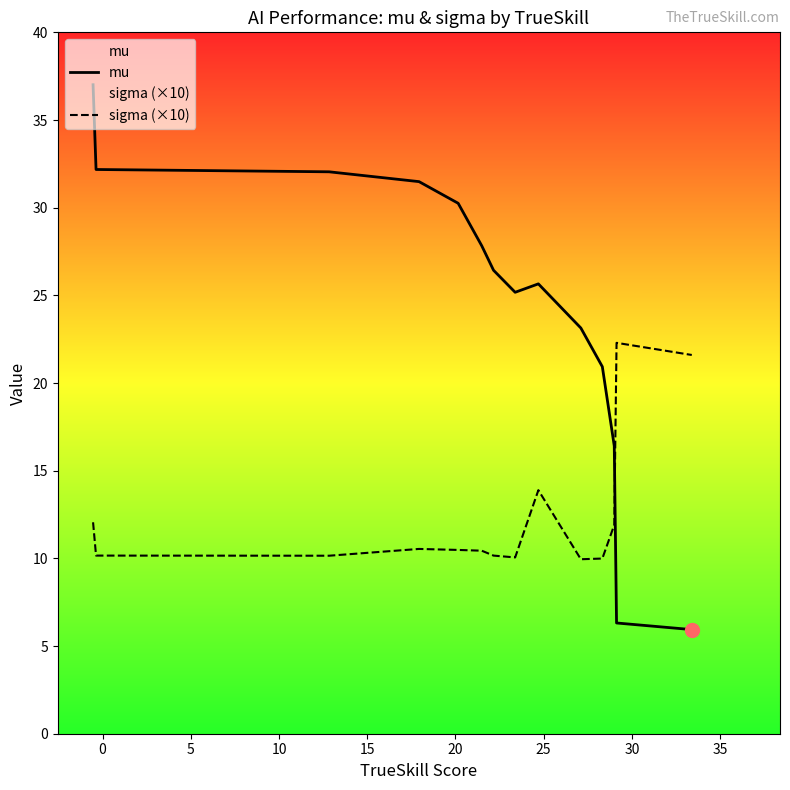

Which series has the largest total across all categories?

mu